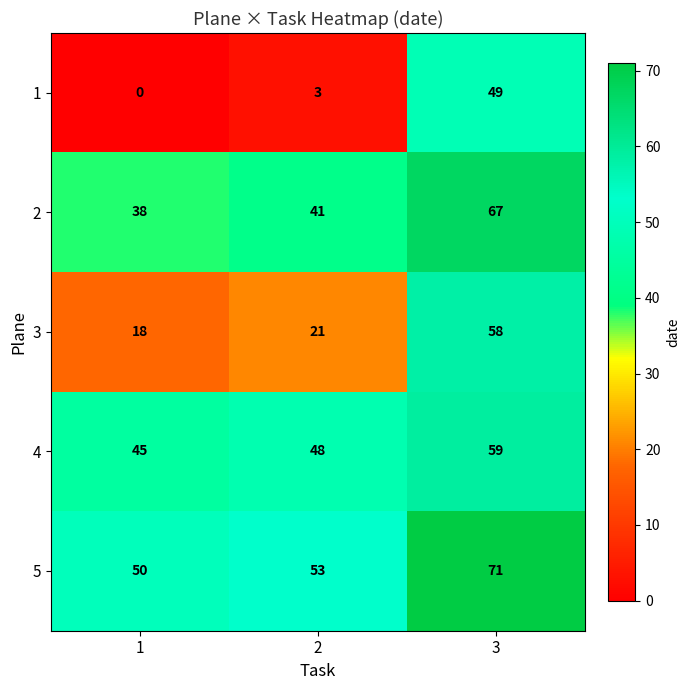

Rank the series by their maximum value, from highest to lowest.

5, 2, 4, 3, 1